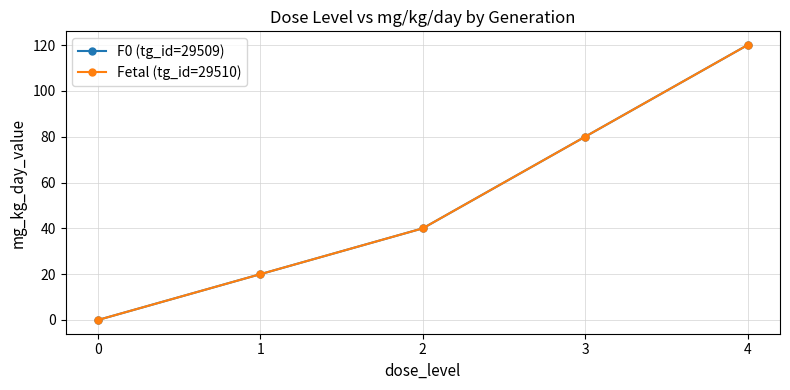

Does the chart have visible grid lines?

Yes